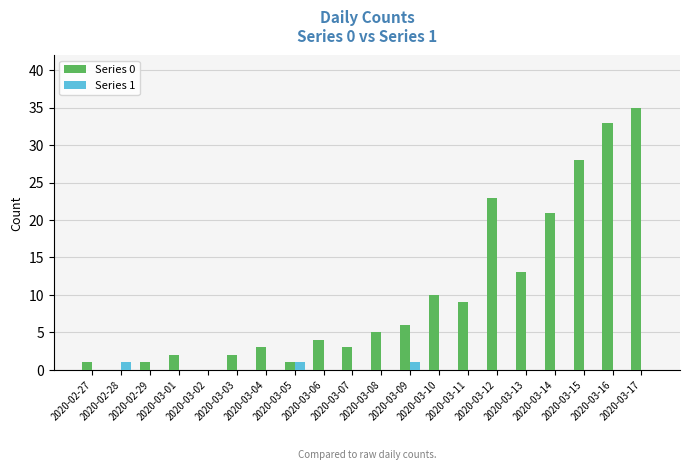

Which series changed the most between 2020-03-09 and 2020-03-10?

Series 0